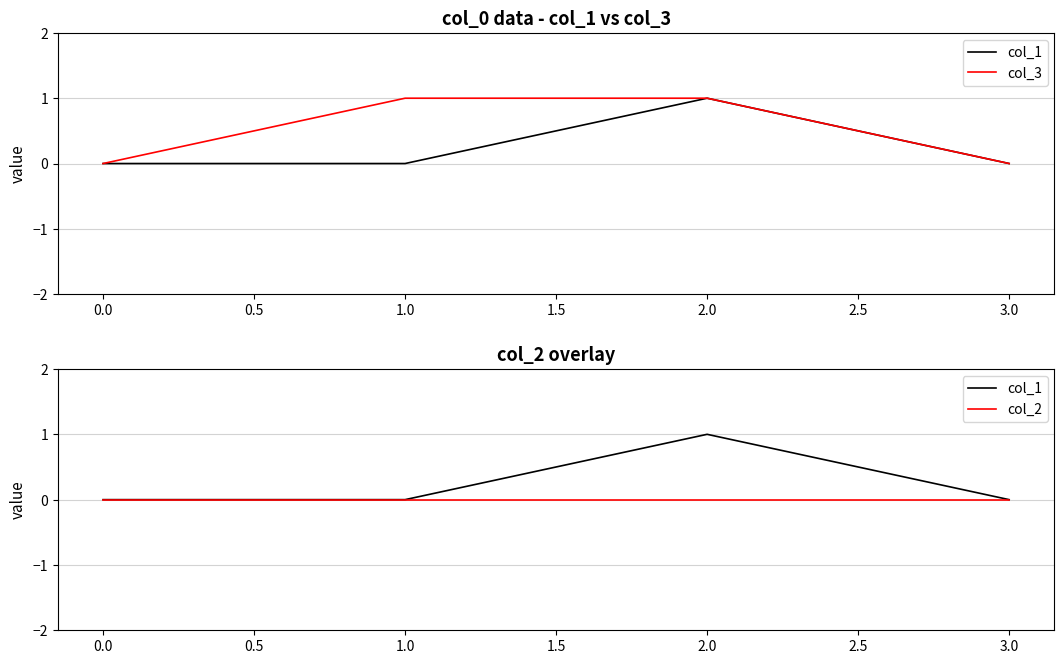

Which series has the largest range (max minus min)?

col_1